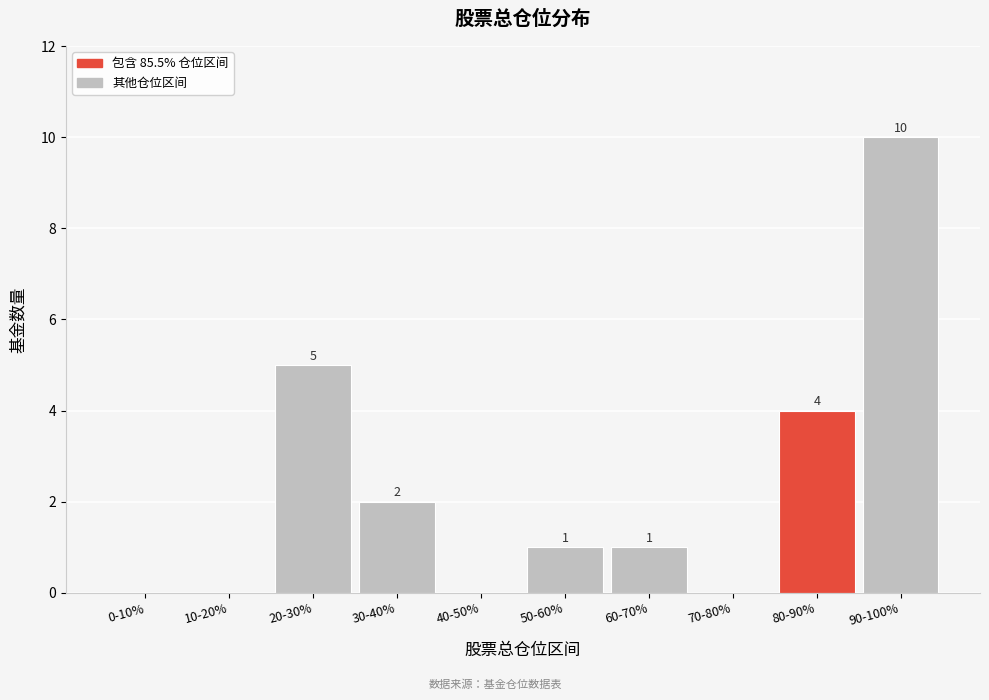

Reading left to right, what are all the values shown in this chart?

0-10%=0	10-20%=0	20-30%=5	30-40%=2	40-50%=0	50-60%=1	60-70%=1	70-80%=0	80-90%=4	90-100%=10